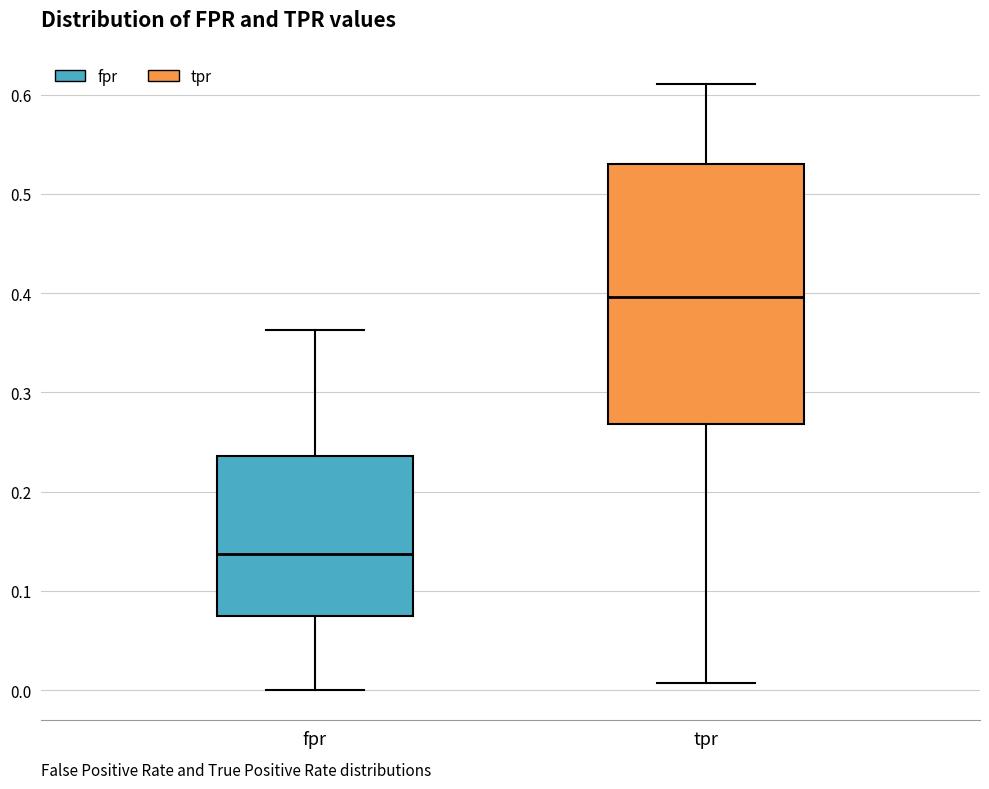

Which box has the highest median line?

tpr